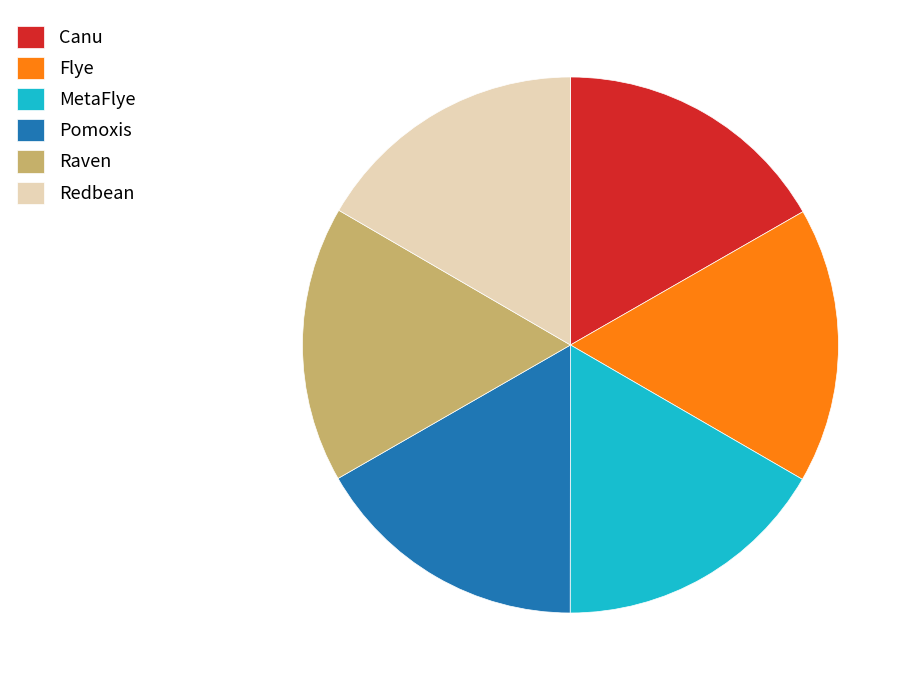

True or false: Raven accounts for 17% of the total.

True